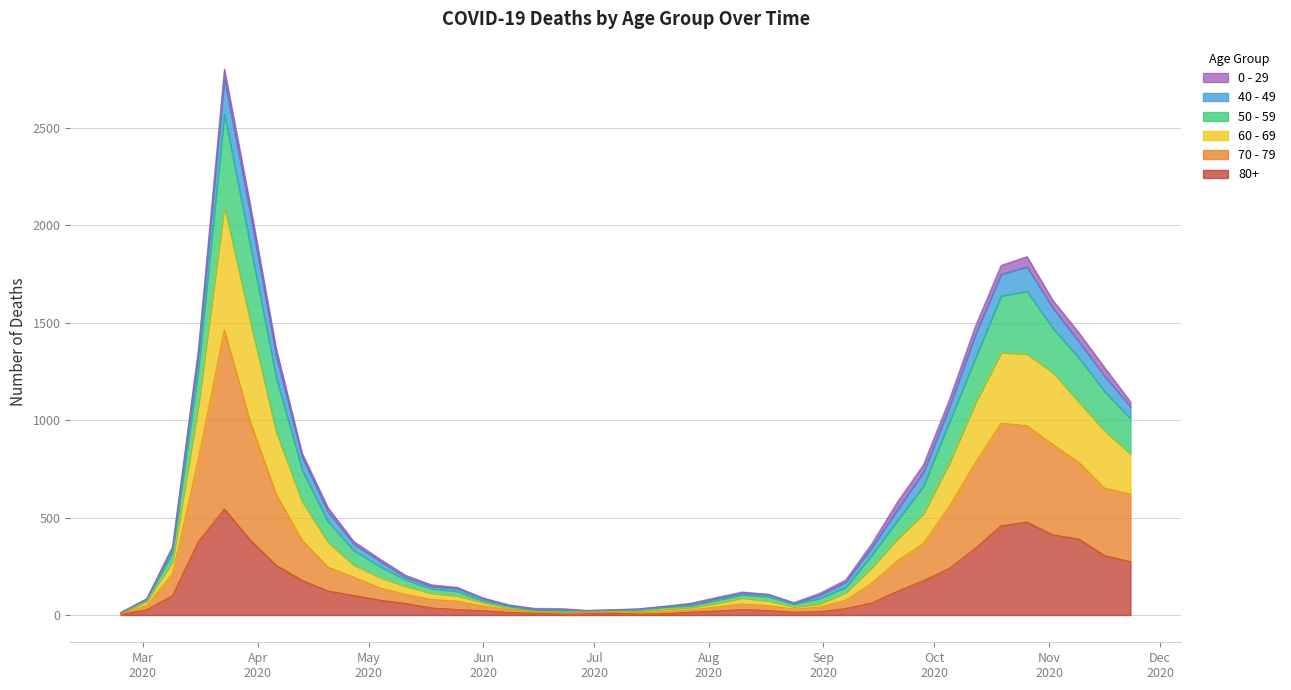

At which category is the sum across all series the highest?

2020-03-23